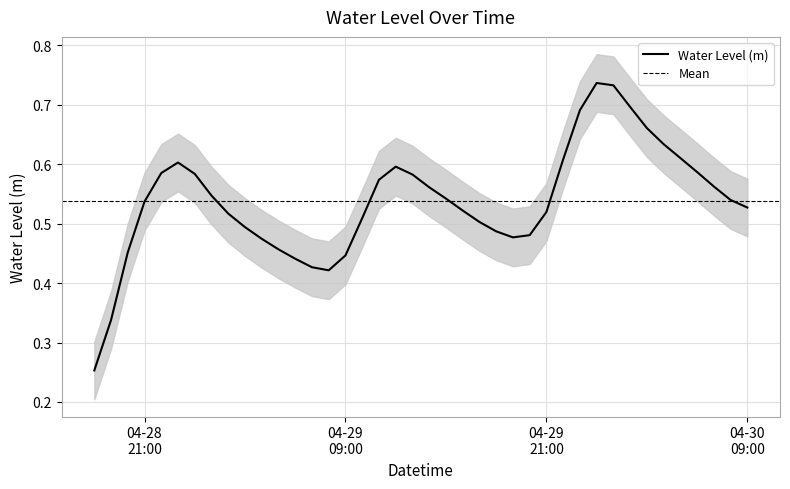

What is the difference between the values at 2023-04-28 21:00:00 and 2023-04-28 19:00:00?

0.2